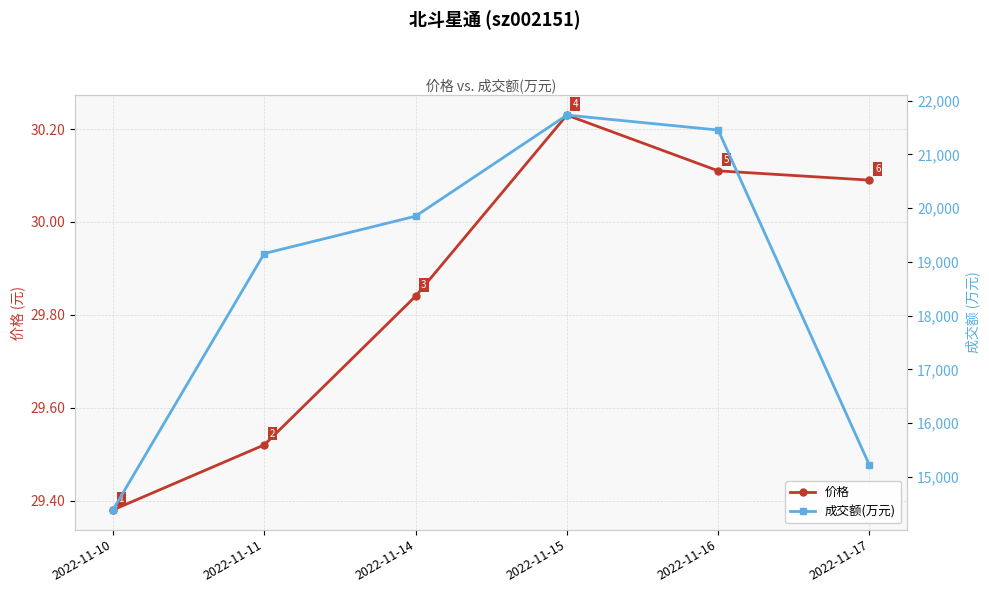

True or false: 成交额(万元) has a value of 8918.7 at 2022-11-16.

False